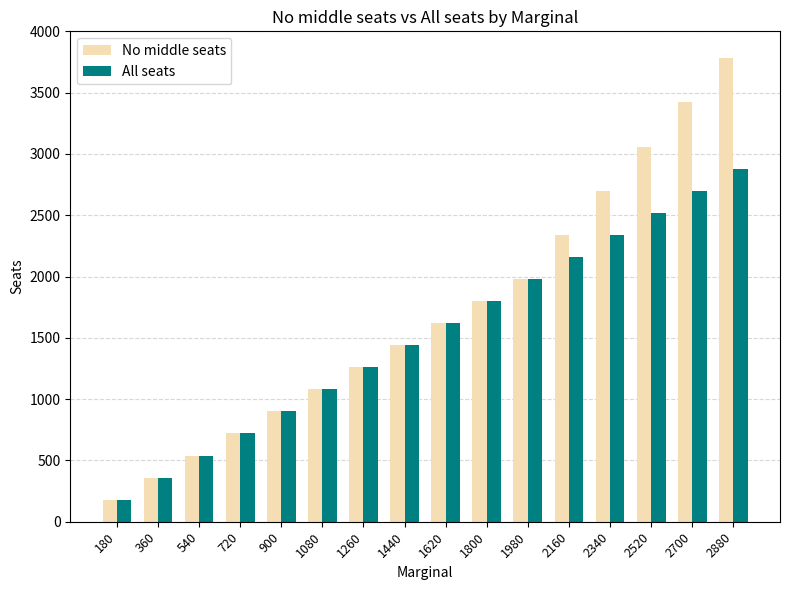

What is the average value of the No middle seats series?

1699